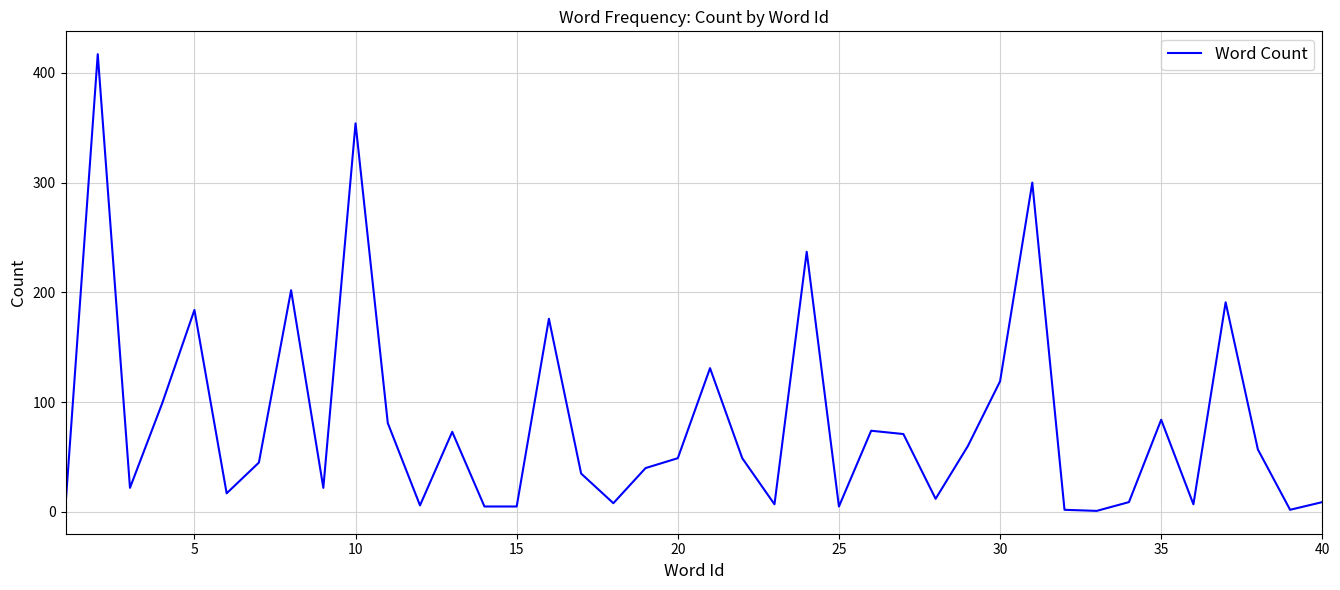

What is the average value?

82